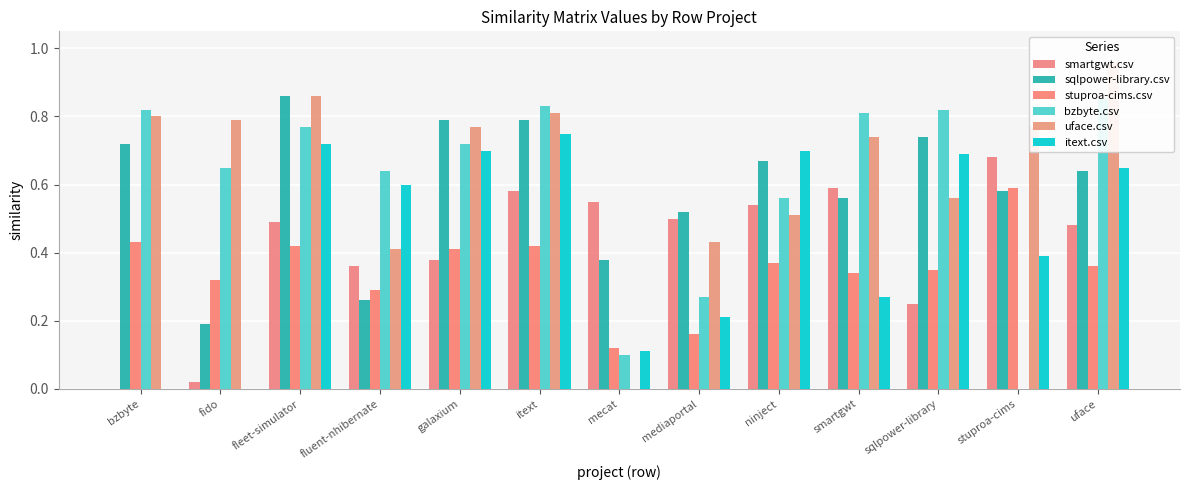

Between mediaportal and sqlpower-library, which series saw the biggest shift?

bzbyte.csv